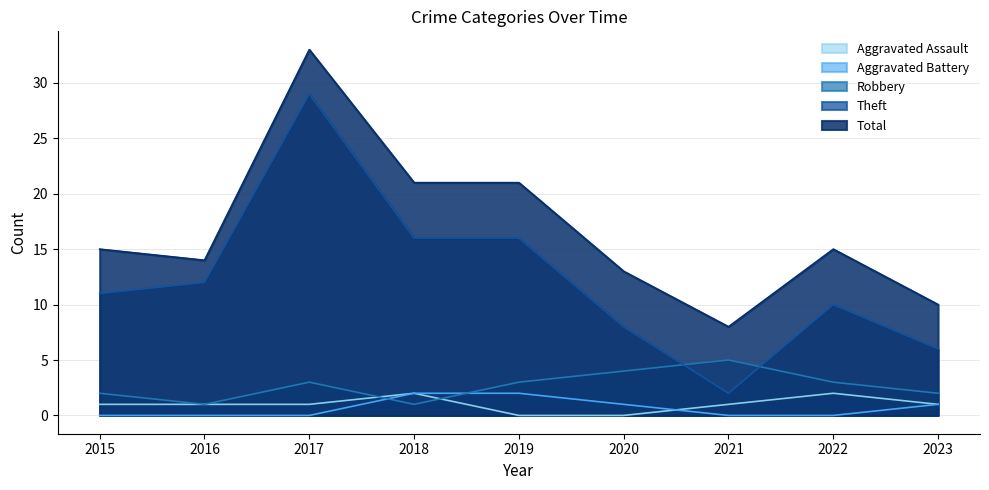

True or false: Total has a value of 13 at 2021.

False